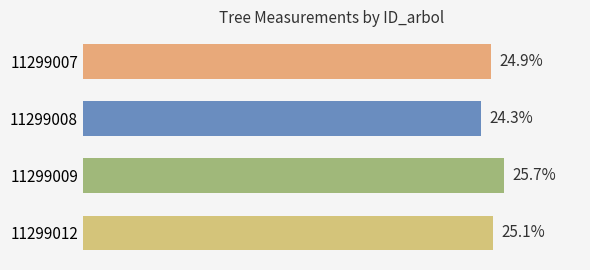

List the labels in order of value, largest first.

11299009, 11299012, 11299007, 11299008